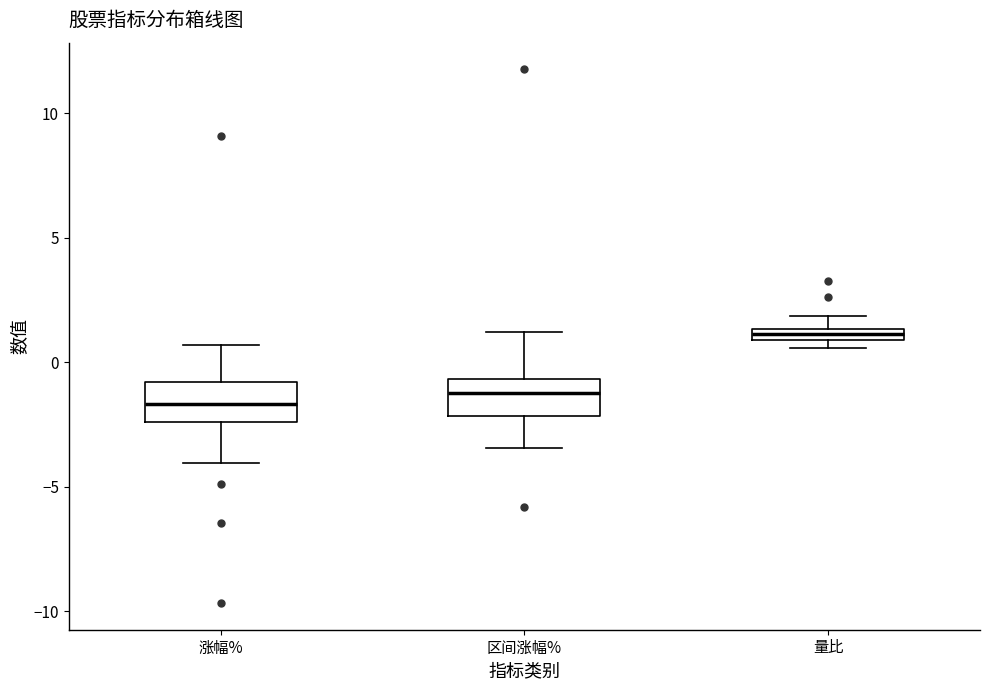

Where is the upper edge of the box for 量比 on the y-axis? The values are not printed on the chart, so give them approximately, as read against the axis.

1.5